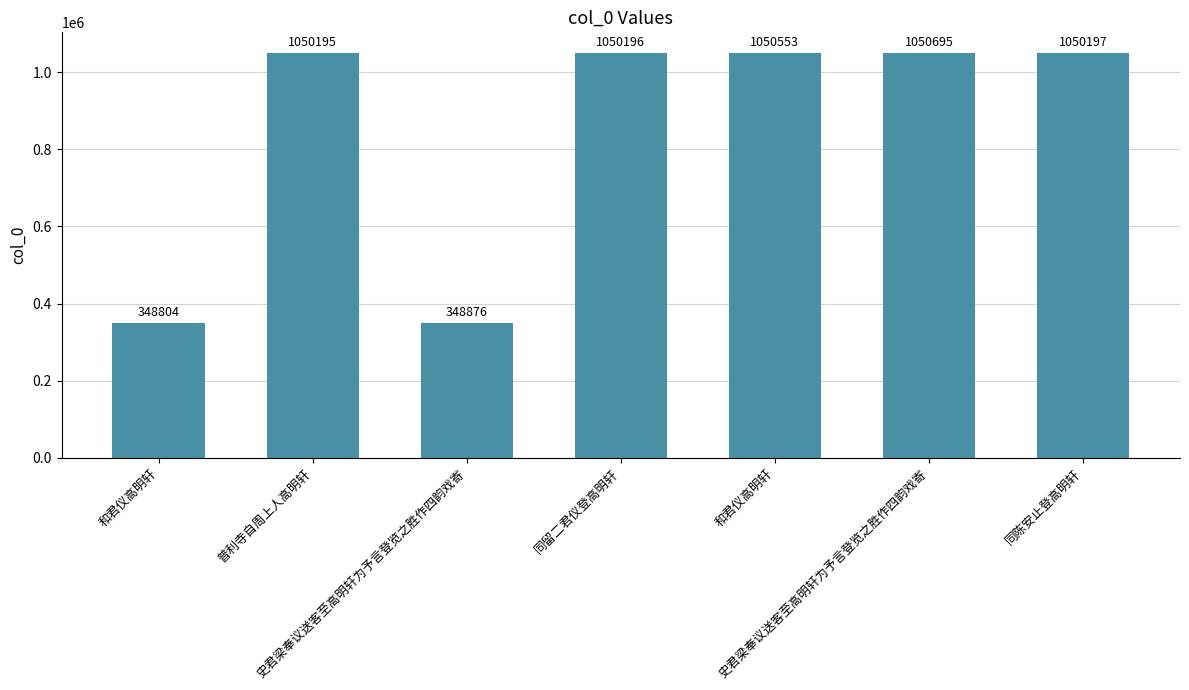

Are the bars horizontal?

No